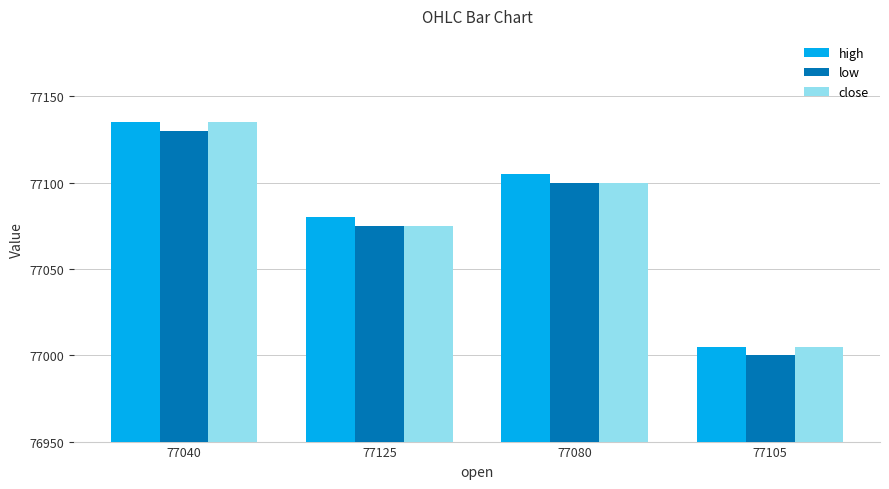

List the labels in order of high value, smallest first.

77105, 77125, 77080, 77040